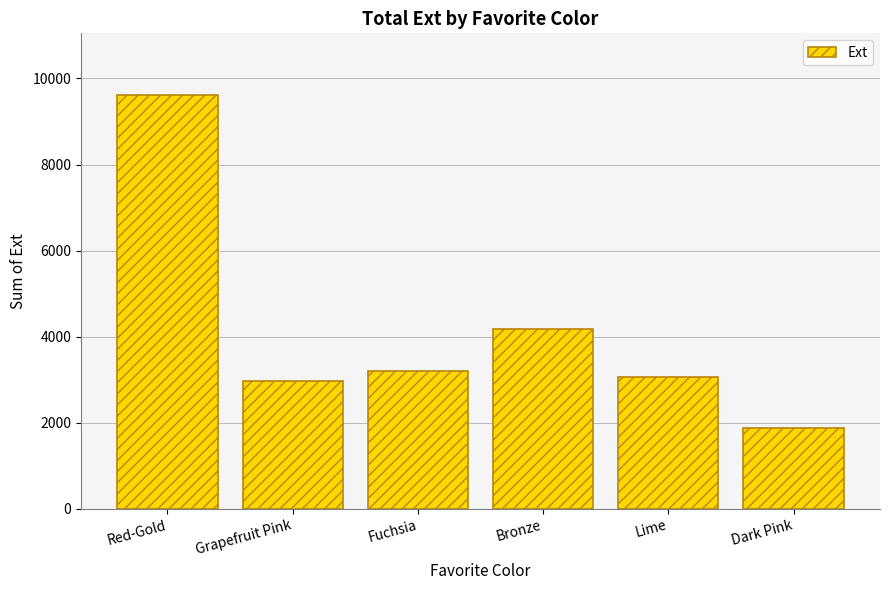

What position from the right is Lime?

2